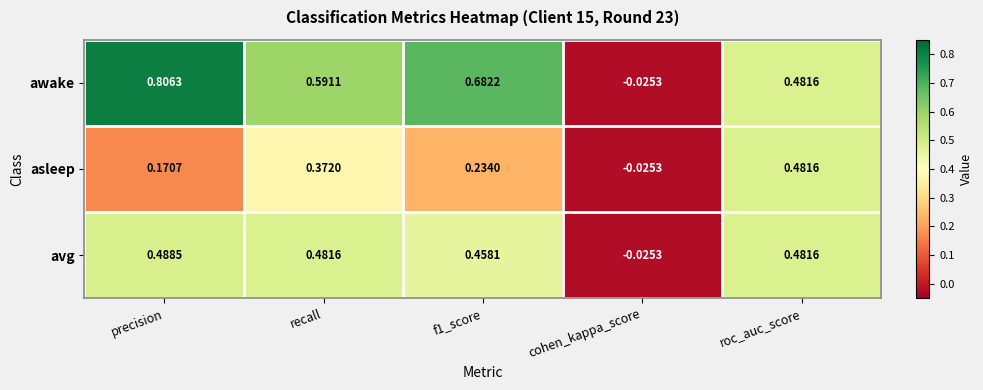

At which label does avg first exceed 0?

precision